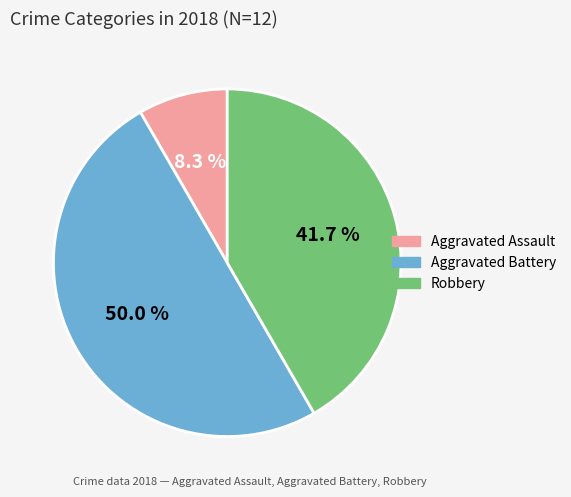

Which slice is the smallest?

Aggravated Assault